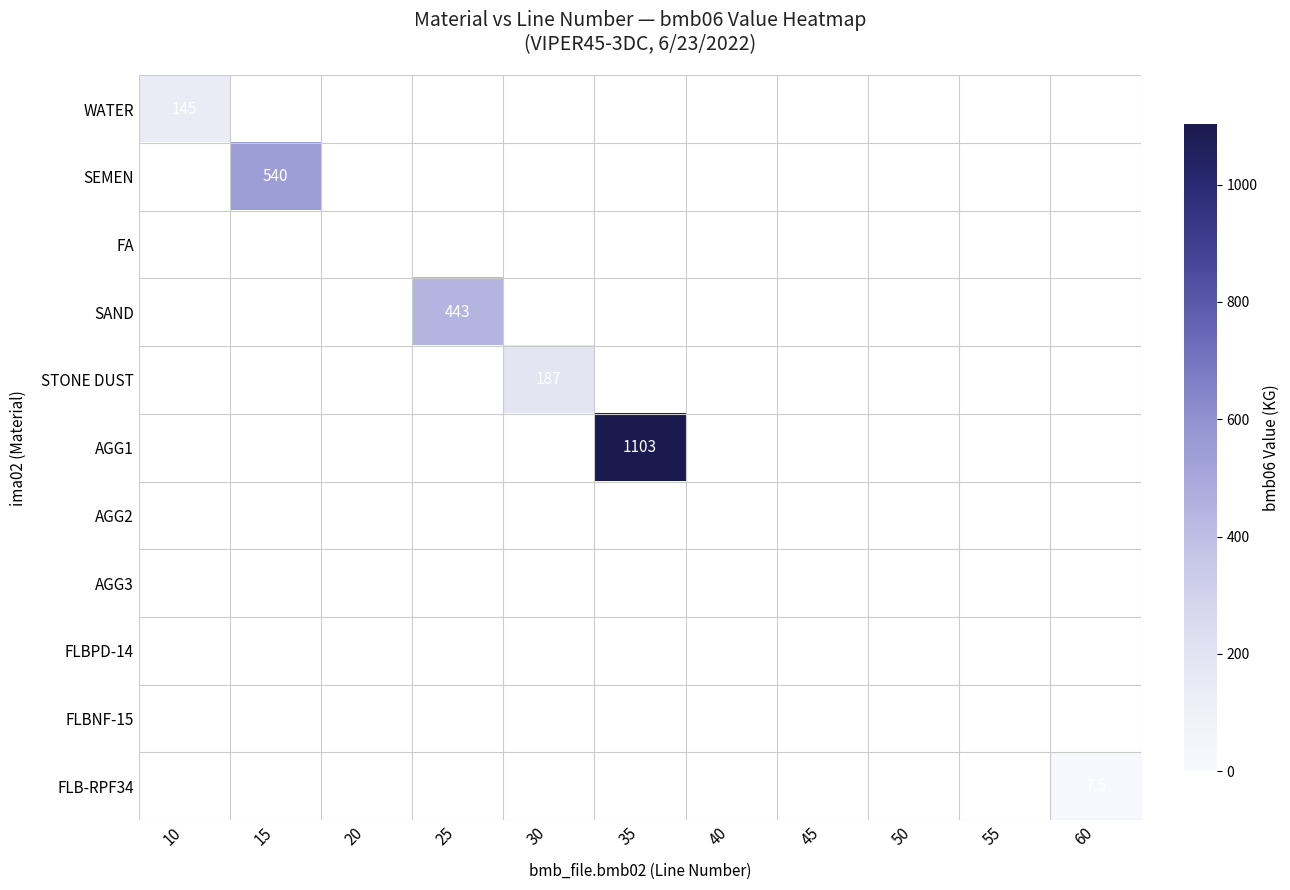

Between 10 and 55, which is larger?

10